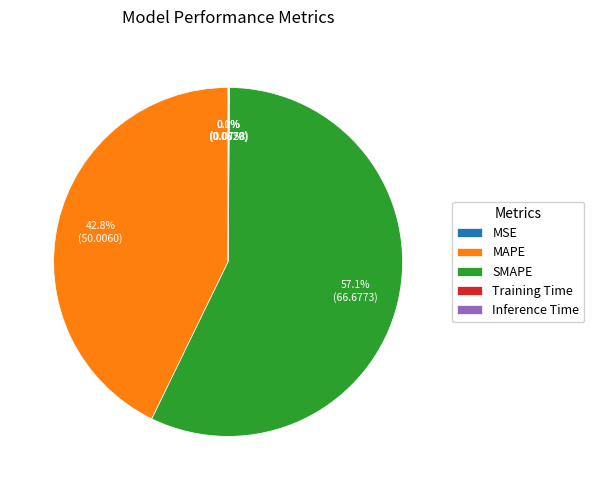

Which slice is the largest?

SMAPE